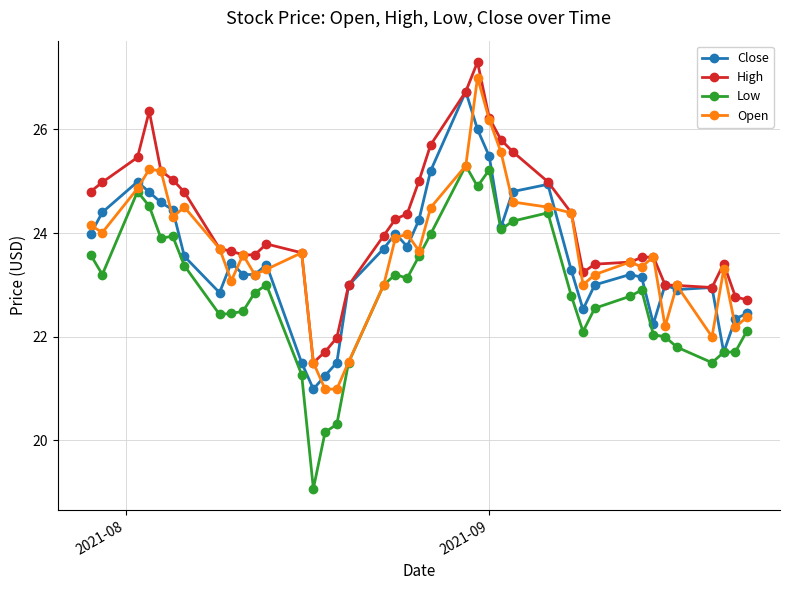

How many categories are shown in the chart?

40